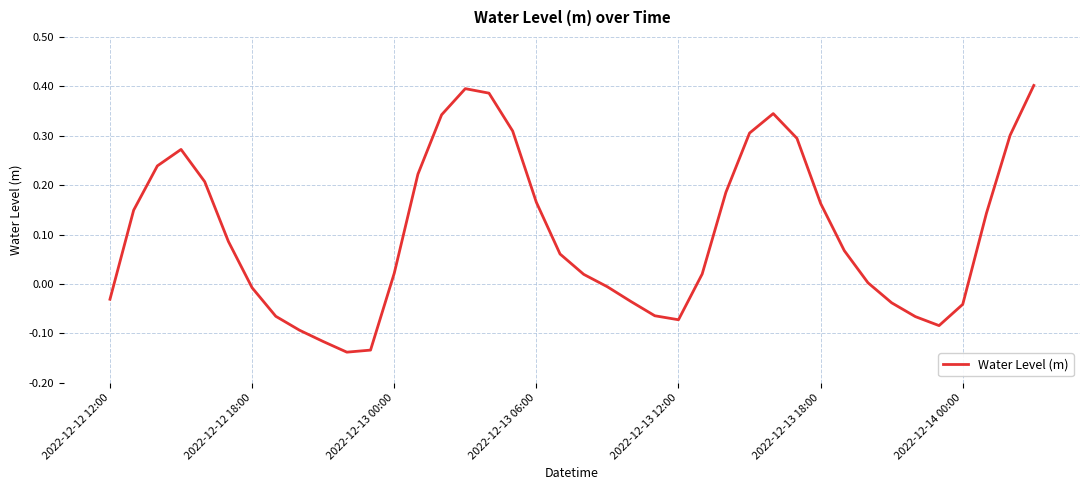

What is the difference between the second highest and second lowest values?

0.5